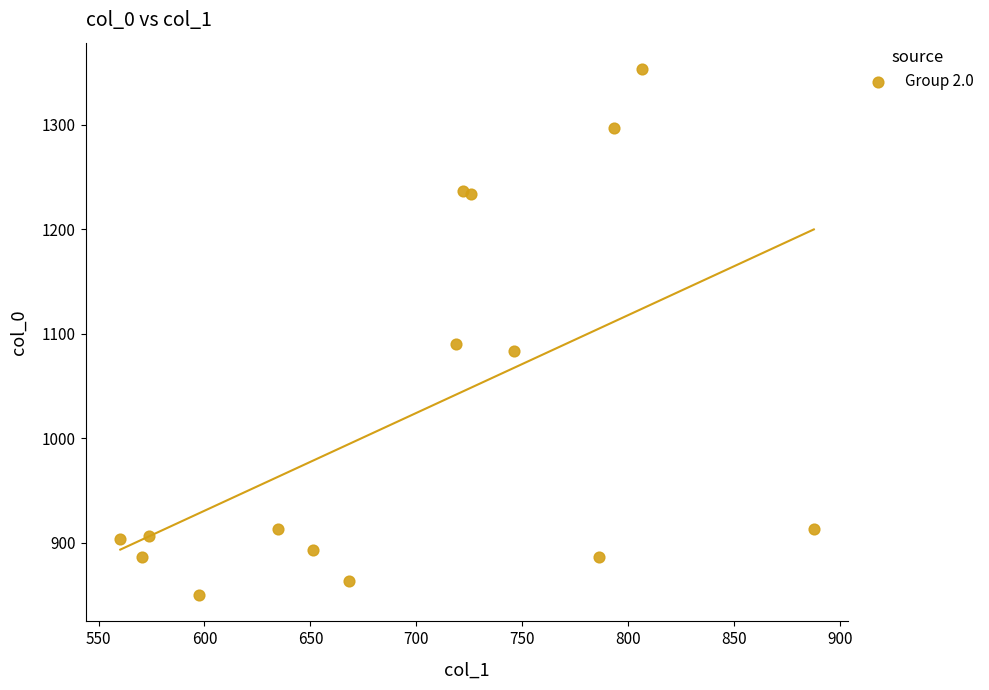

What Y value in the scatter plot is closest to 1101?

1090.0